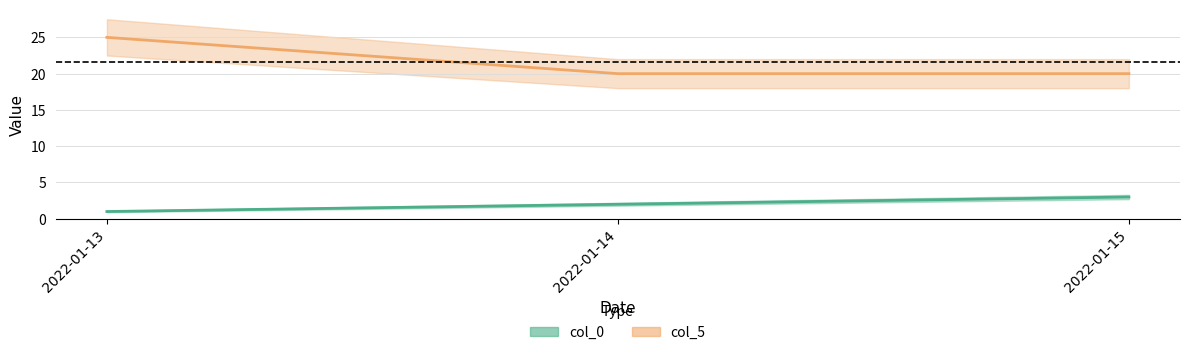

What is the greatest value displayed?

25